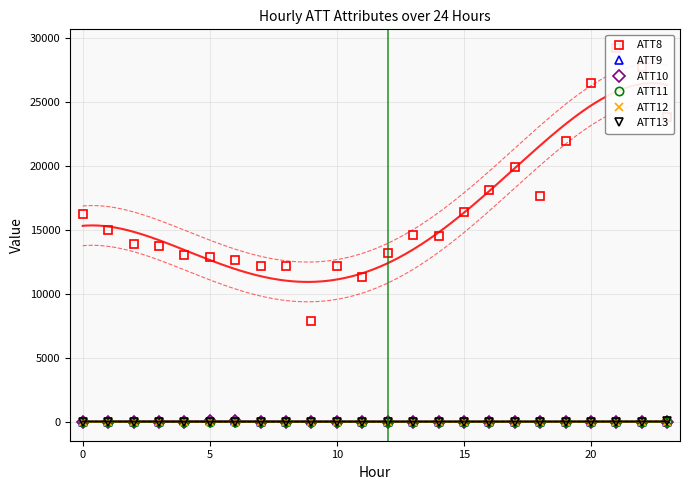

Where do ATT13 and ATT10 first cross each other?

10 and 15